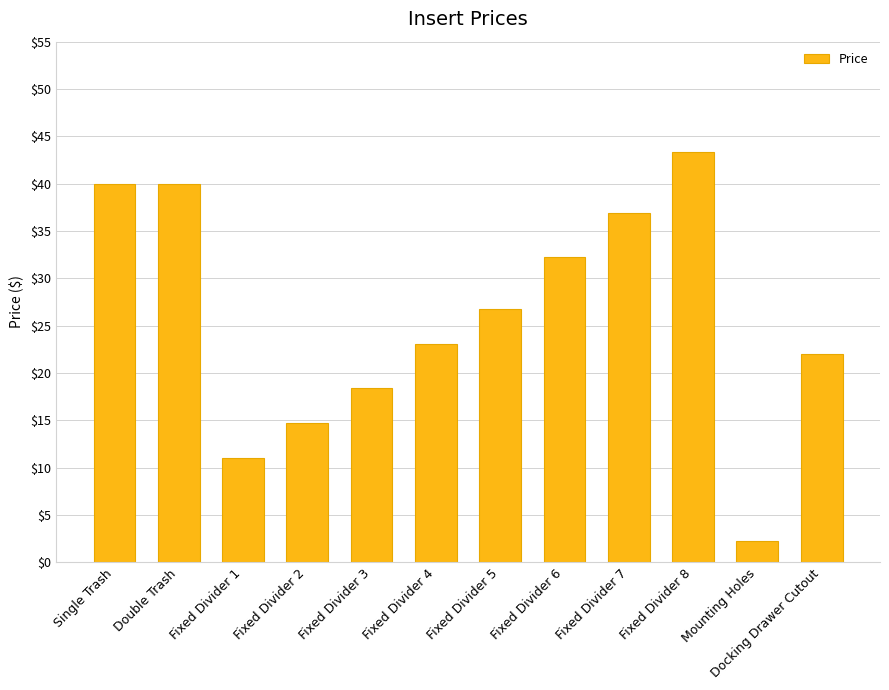

What is the change in value from Fixed Divider 2 to Fixed Divider 8?

+28.6